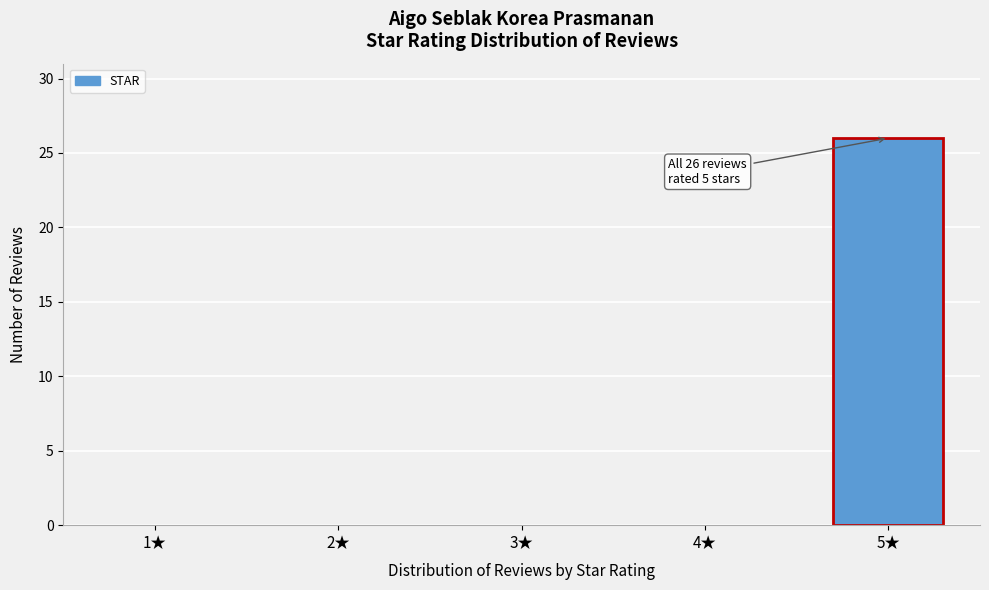

Reading left to right, what are all the values shown in this chart?

1★=0	2★=0	3★=0	4★=0	5★=26